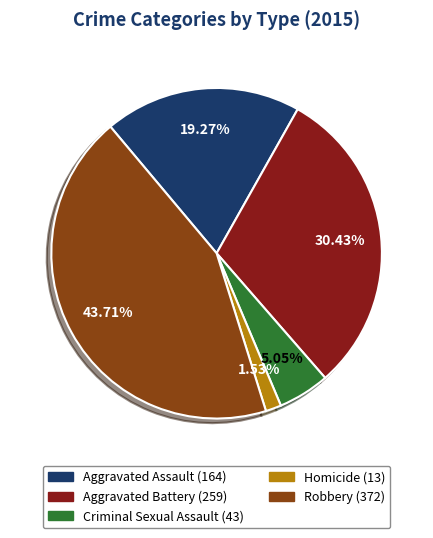

To the nearest percent, what is the average slice percentage?

20%